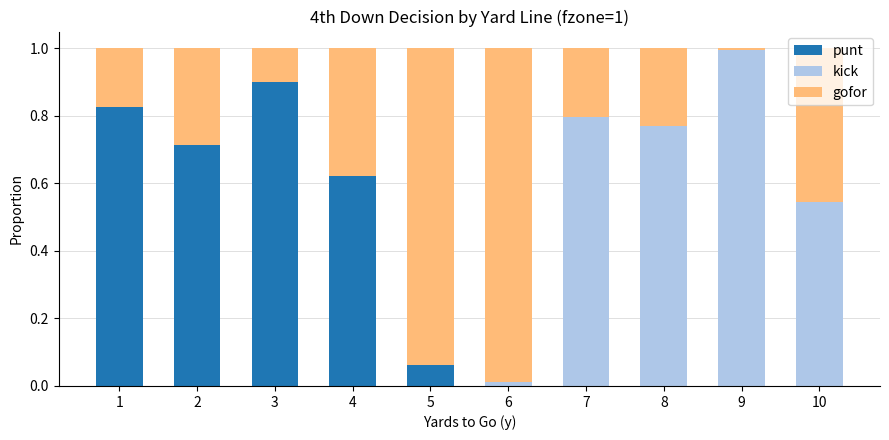

The punt series shows 1.1 at 4. True or false?

False